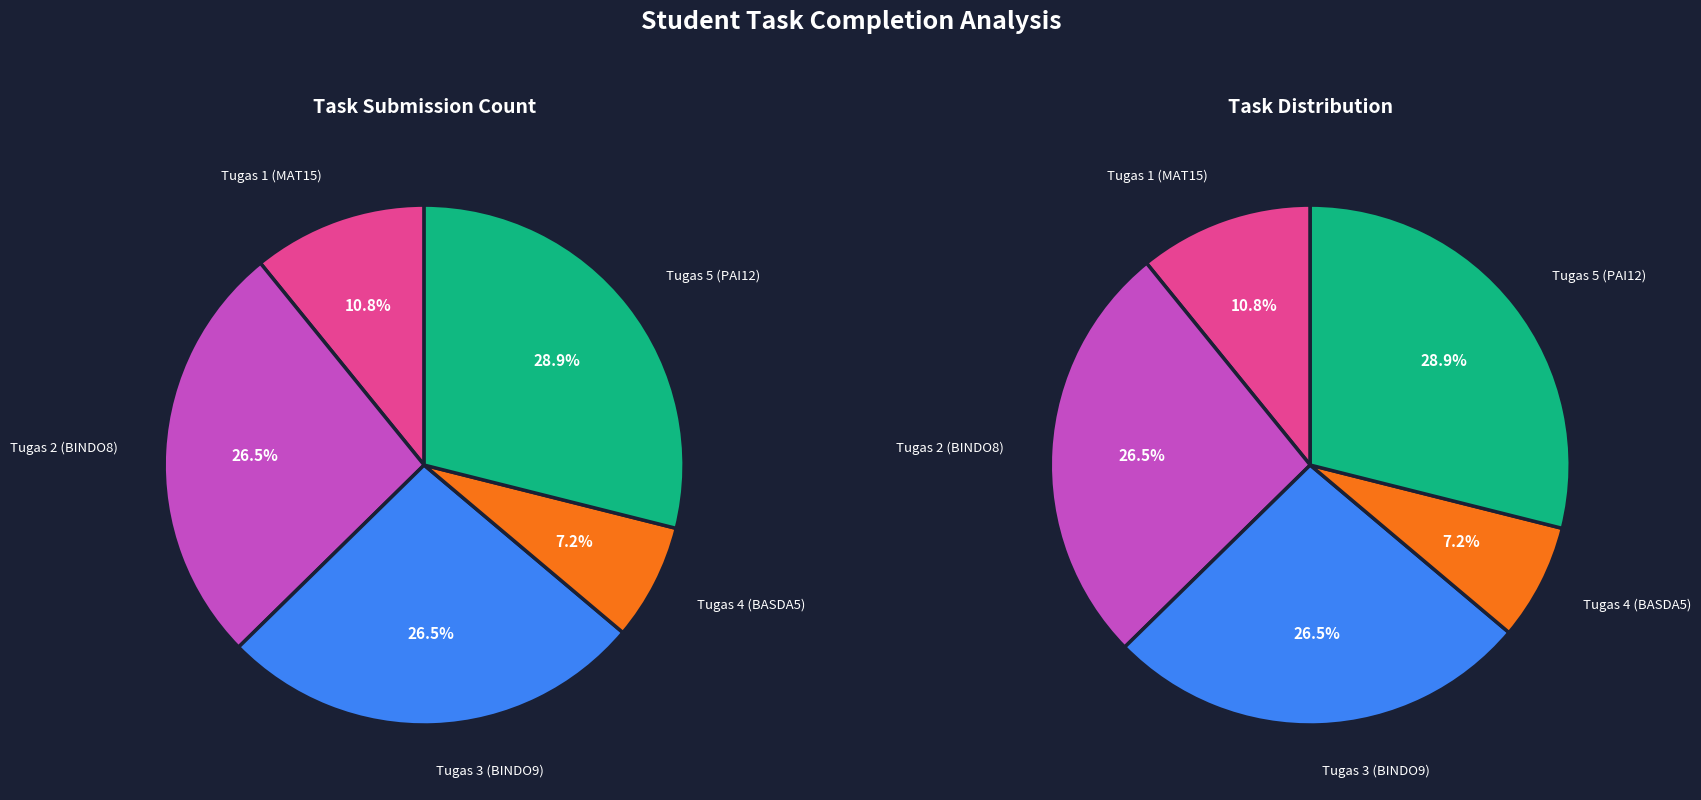

To the nearest percent, what percentage of the pie is Tugas 4 (BASDA5)?

7%